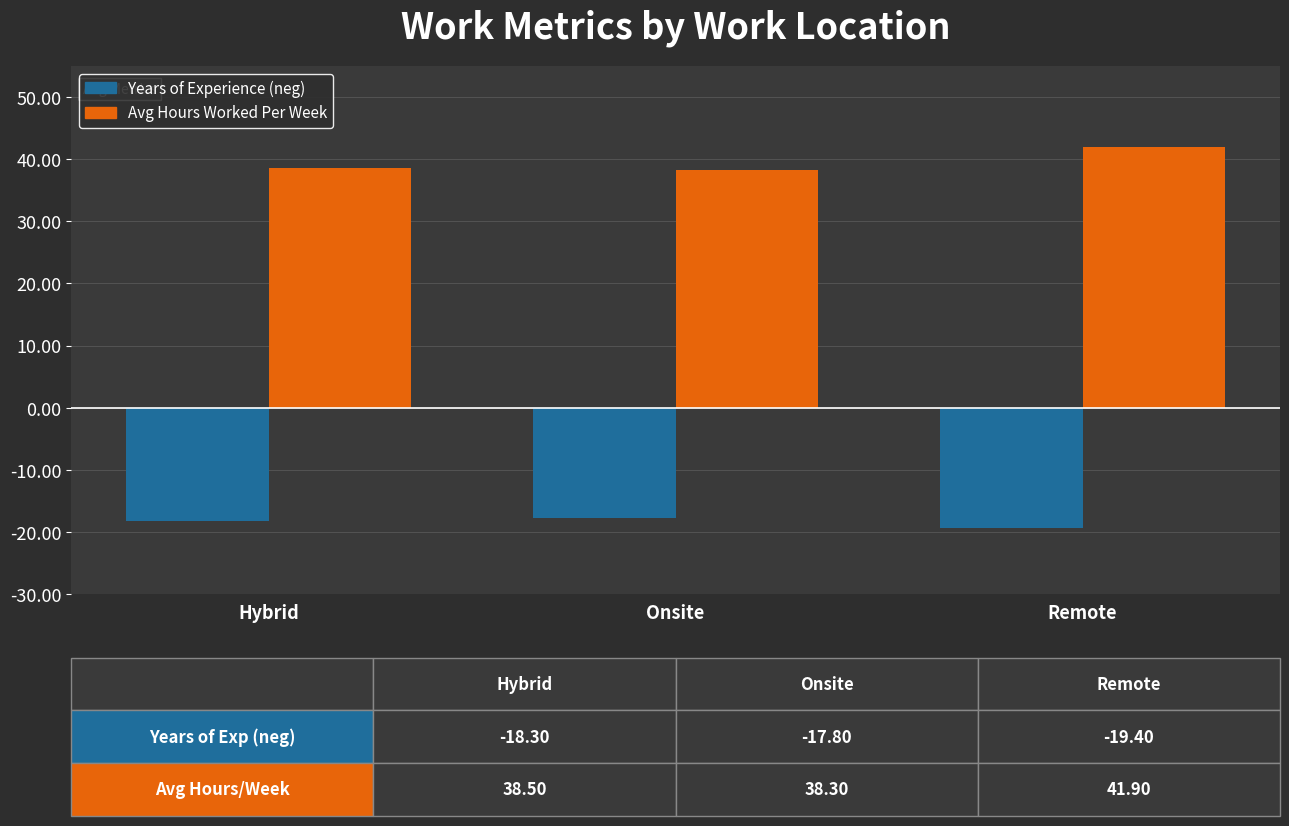

What is the greatest value displayed?

41.9